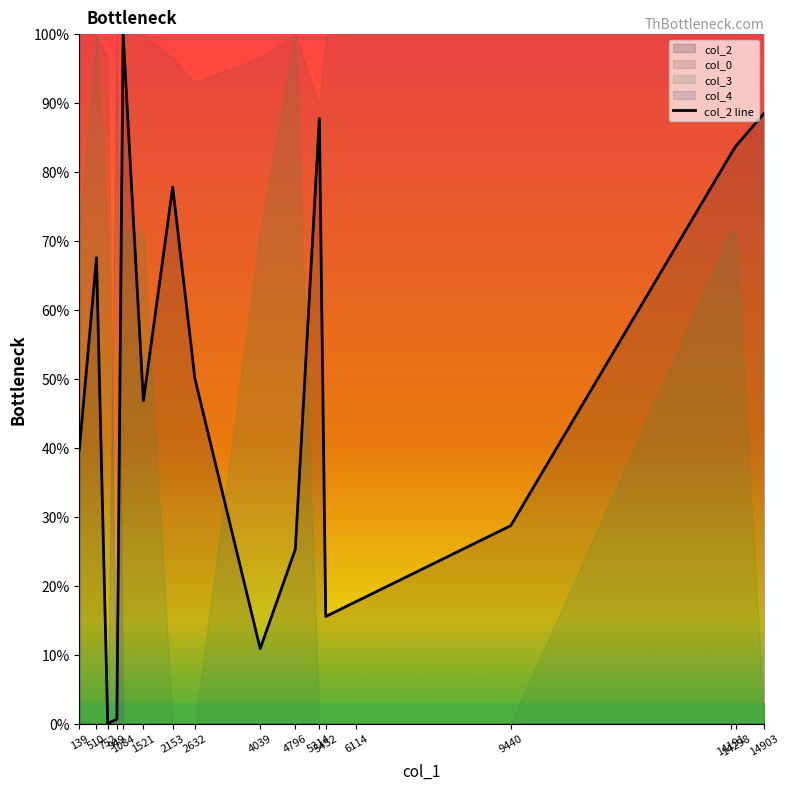

True or false: there are more than 0 points higher than both neighbors.

True